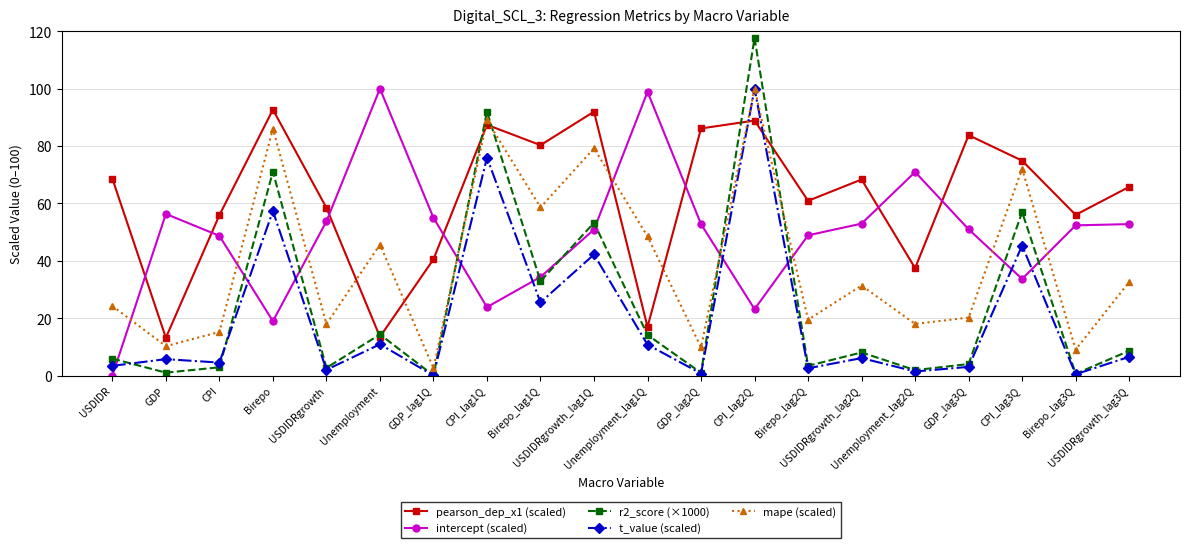

What is the difference between the second highest and second lowest values in the pearson_dep_x1 (scaled) series?

78.5